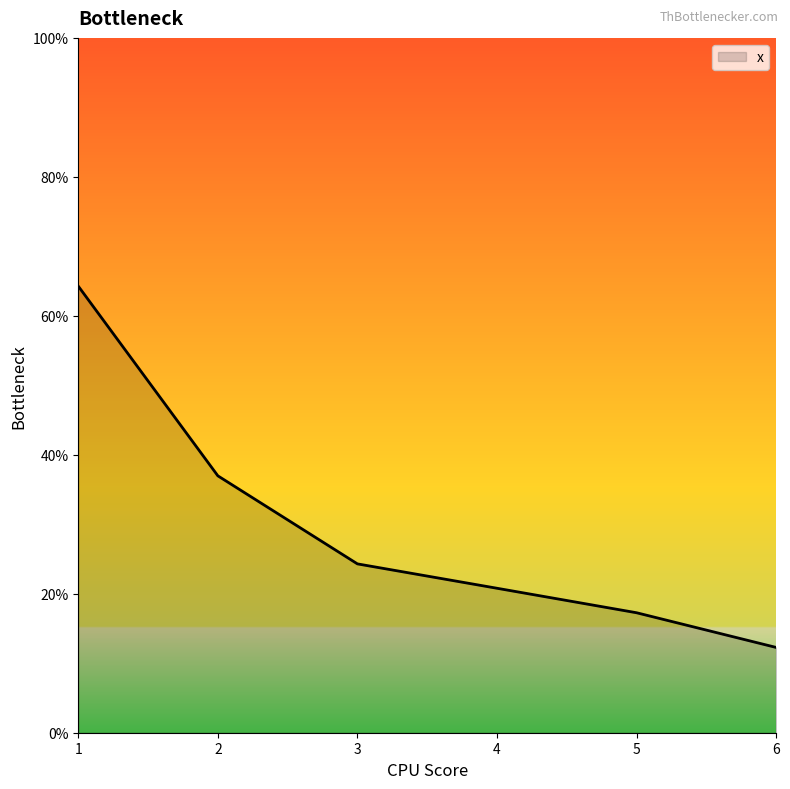

Reading left to right, extract all data points from this chart.

0.6	0.4	0.2	0.2	0.2	0.1